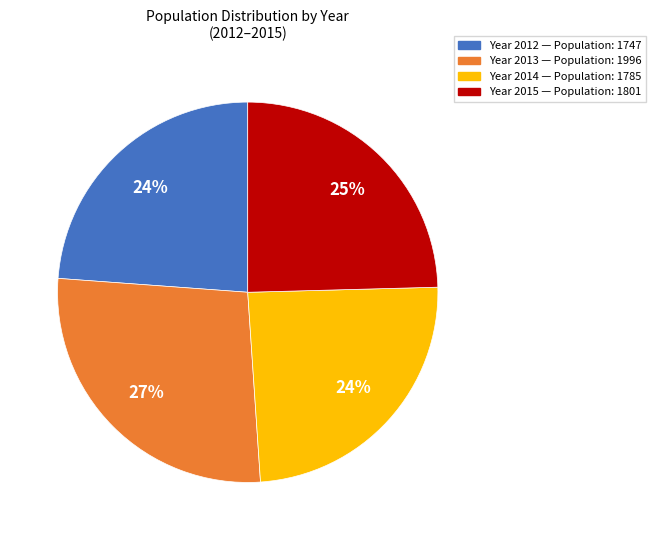

Is there any slice that represents more than half of the pie?

No